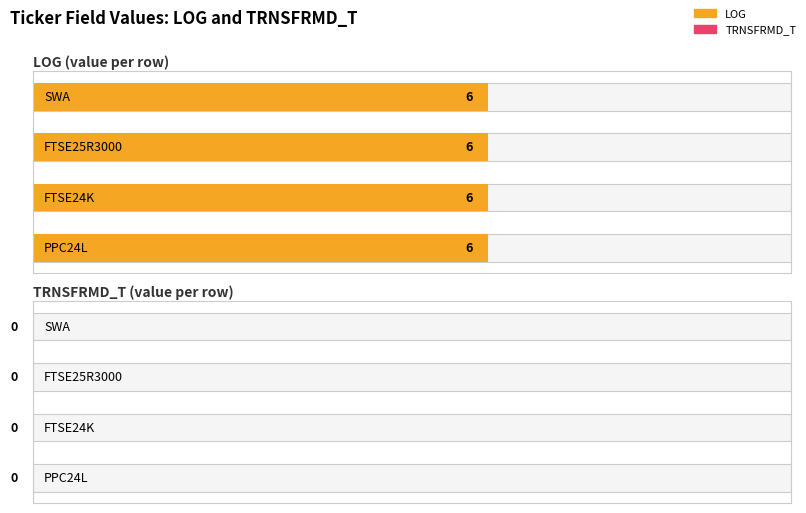

What is the label of the 3rd bar from the right?

FTSE24K